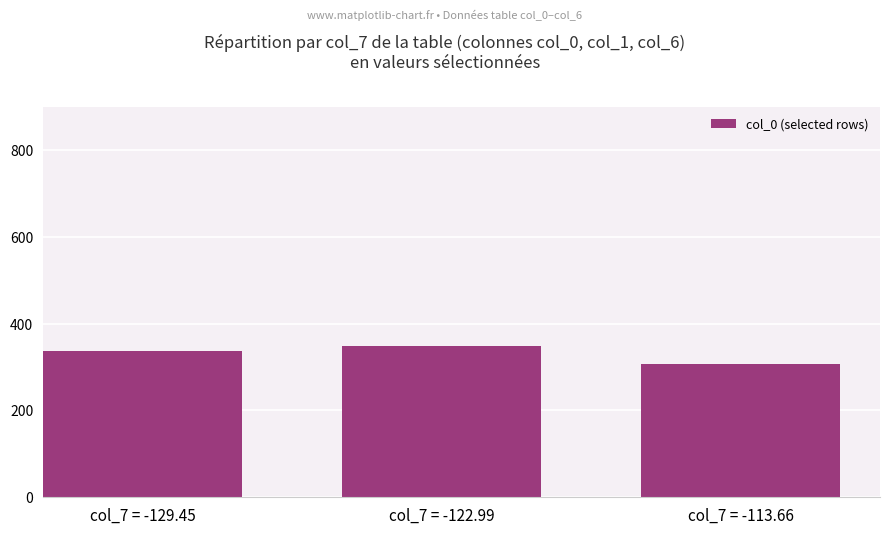

How many data points are above 337?

2